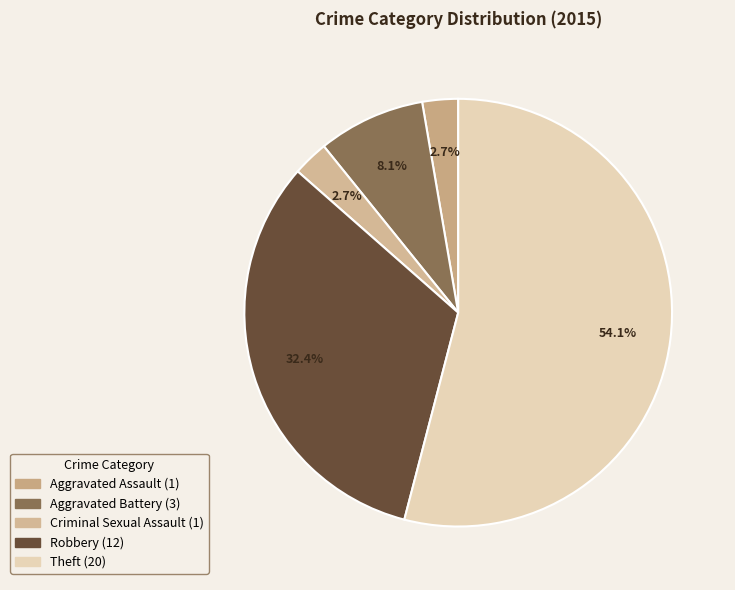

Does Theft account for over 50% of the chart?

Yes